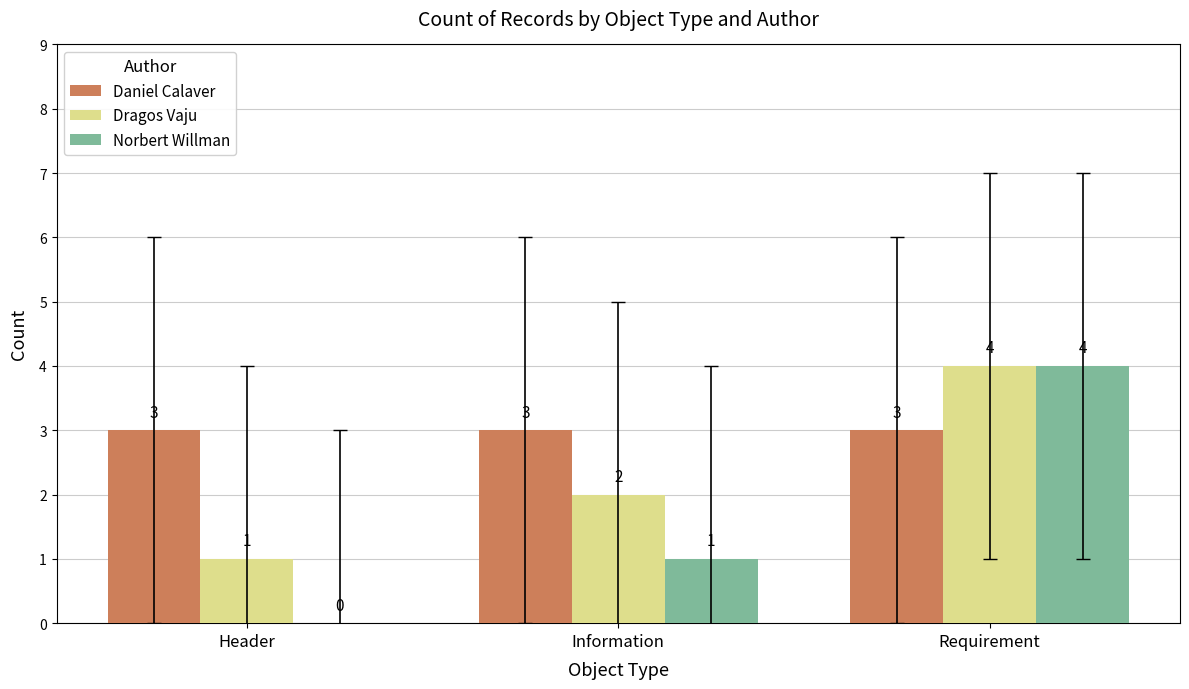

Which series has the largest range (max minus min)?

Norbert Willman